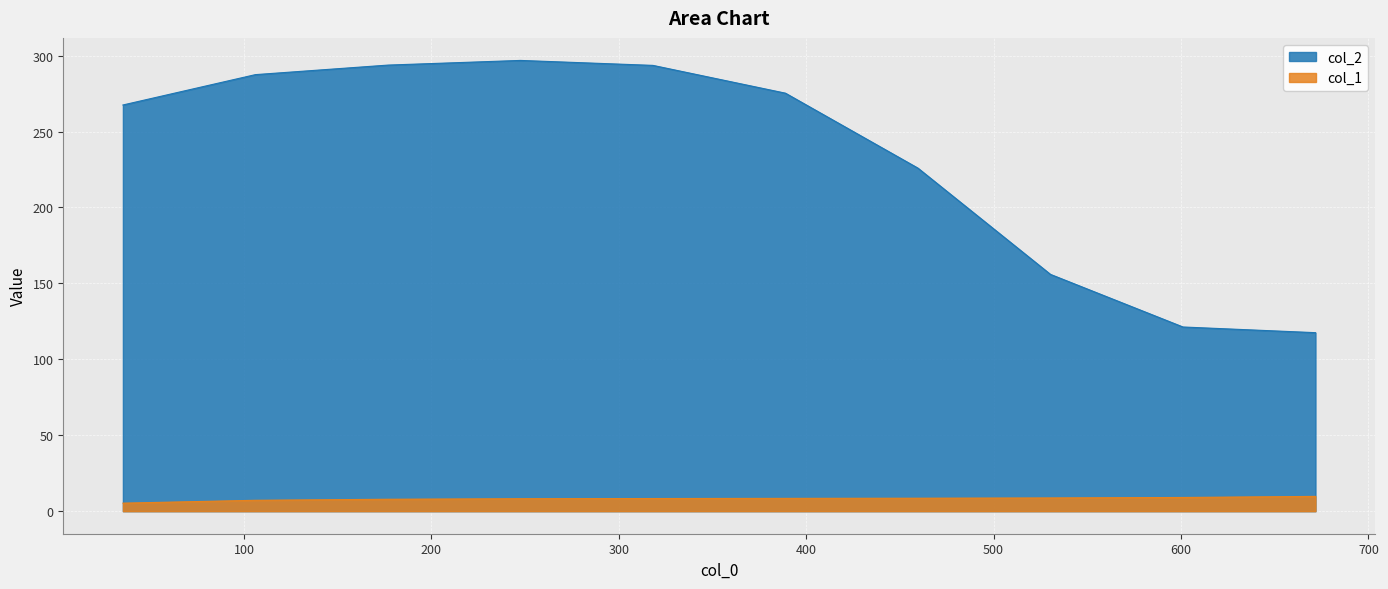

What position from the right is 388.90872965255?

5